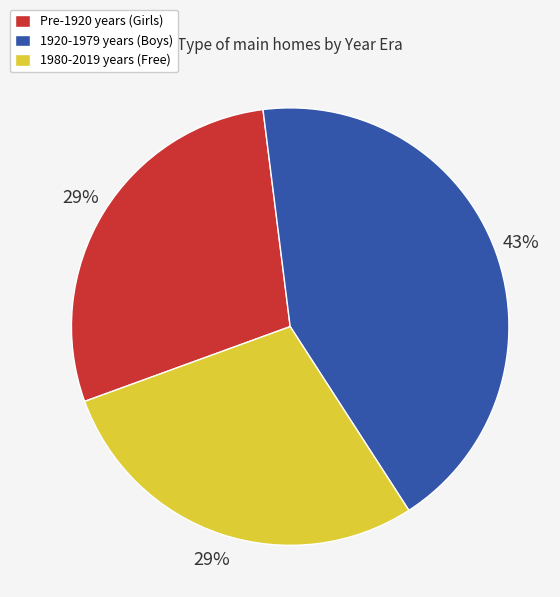

To the nearest percent, what is the difference between the largest and smallest slice percentages?

14%